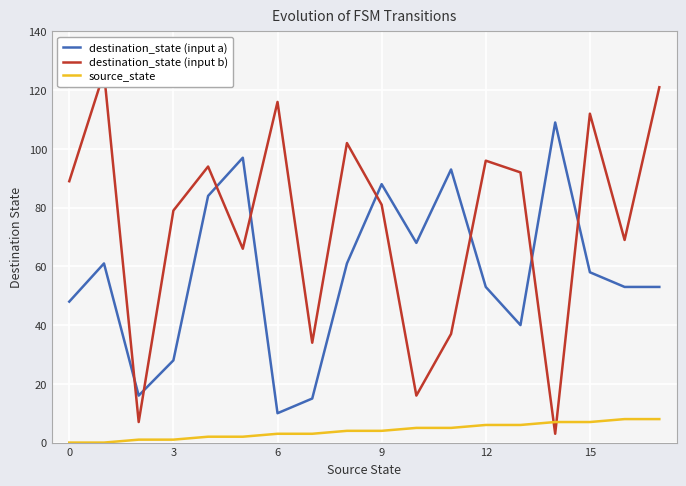

True or false: destination_state (input a) and source_state intersect in this chart.

False